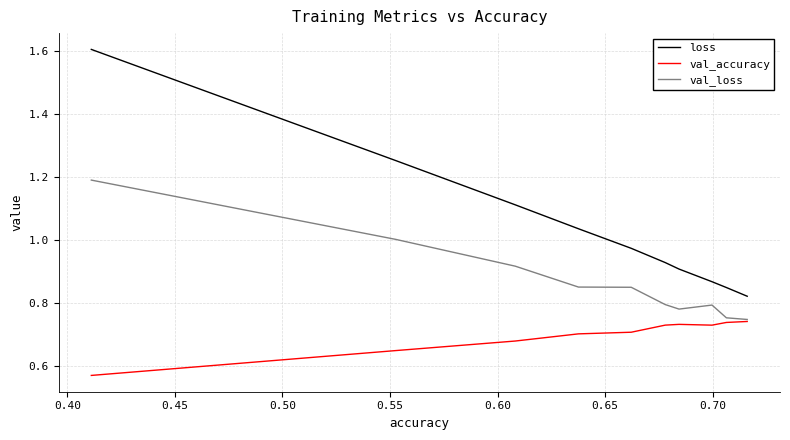

Rank the series by their average value, from lowest to highest.

val_accuracy, val_loss, loss